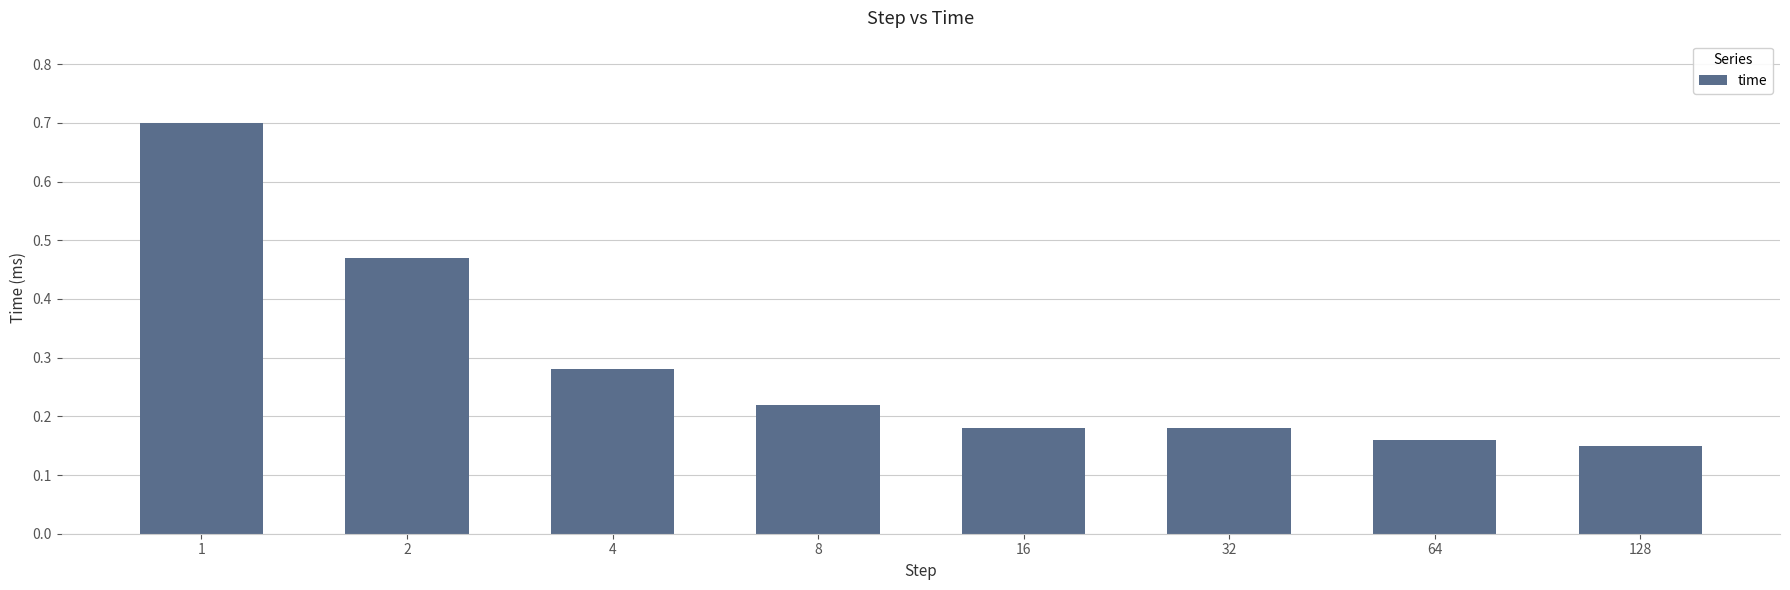

What is the change in value from 4 to 32?

-0.1